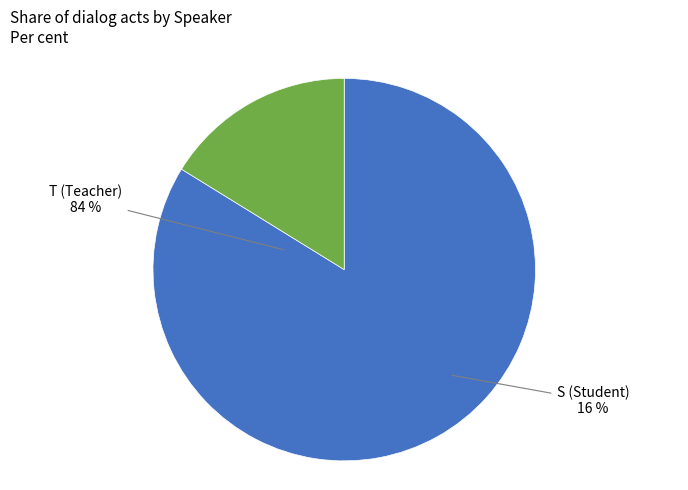

Count the number of slices in the pie.

2